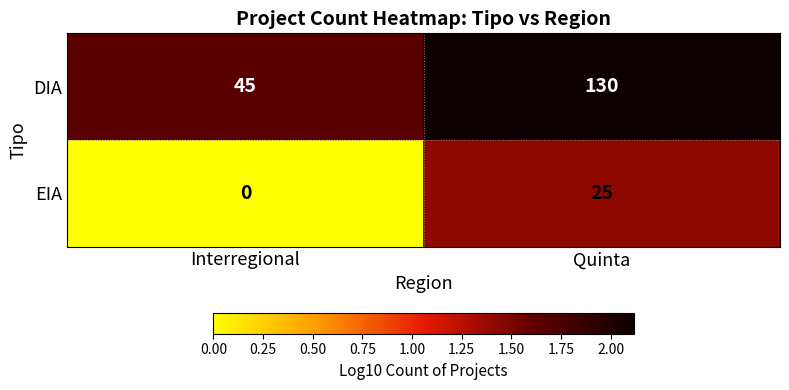

True or false: DIA has a value of 228 at Quinta.

False